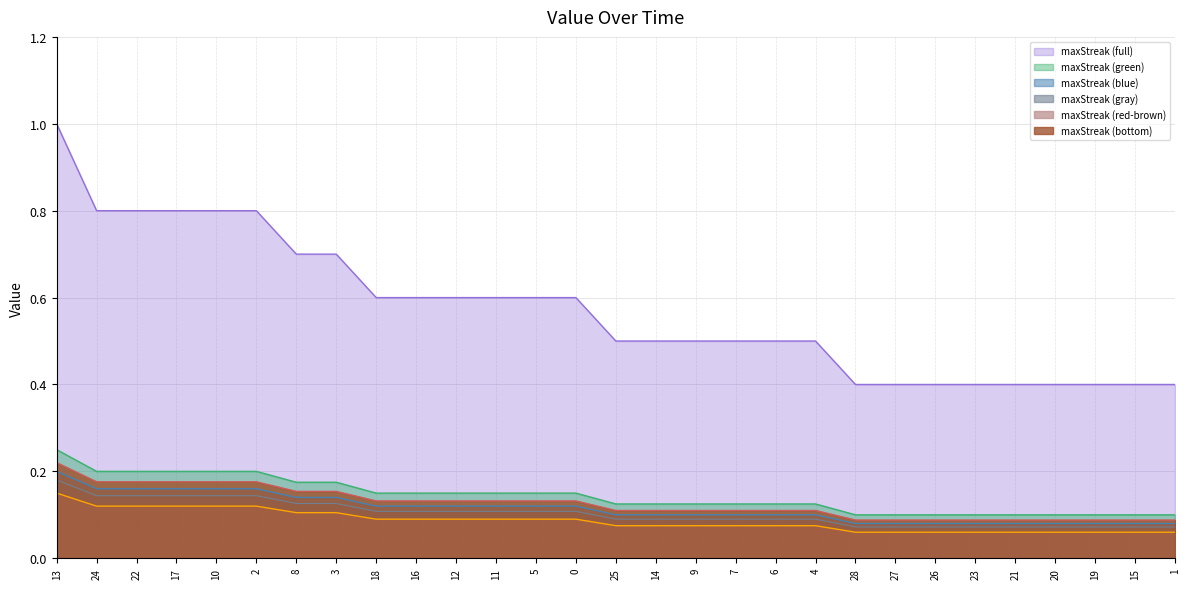

What position from the right is 5?

17